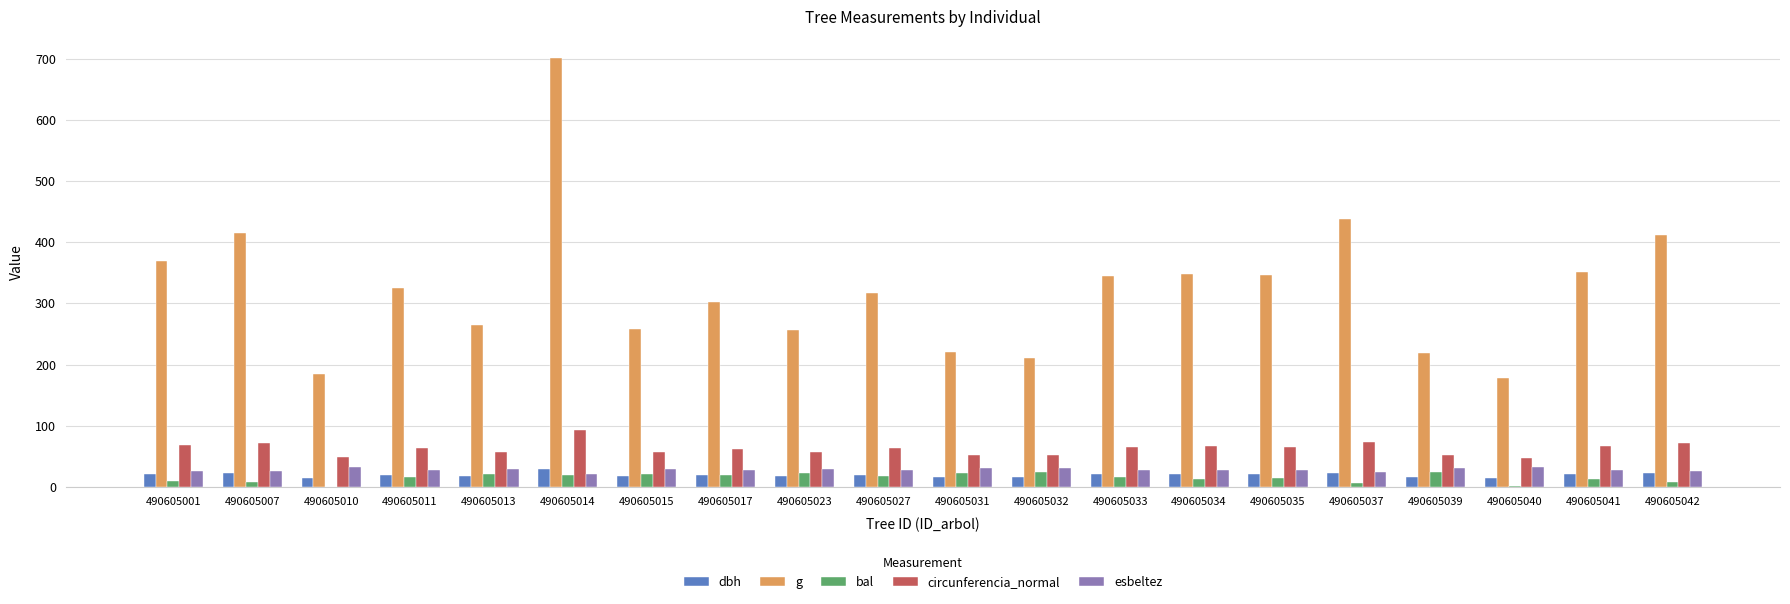

What is the average value of the g series?

323.5